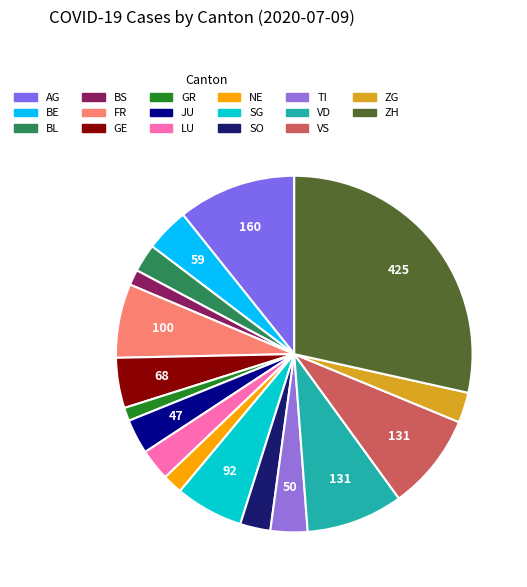

To the nearest percent, what portion does NE represent?

2%